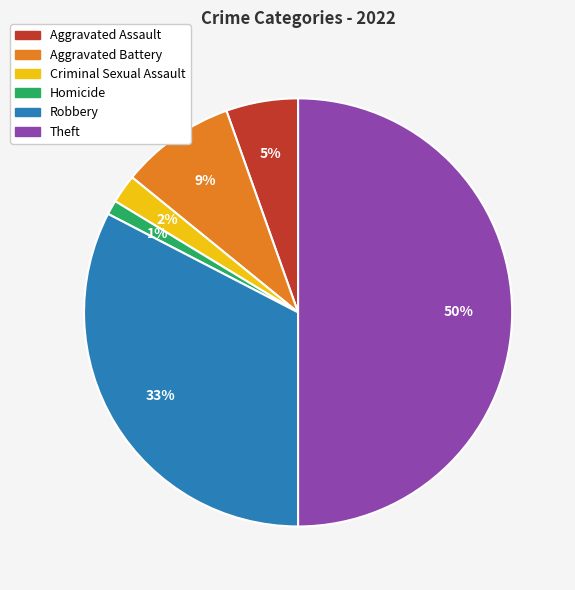

What is the smallest slice in the pie chart?

Homicide